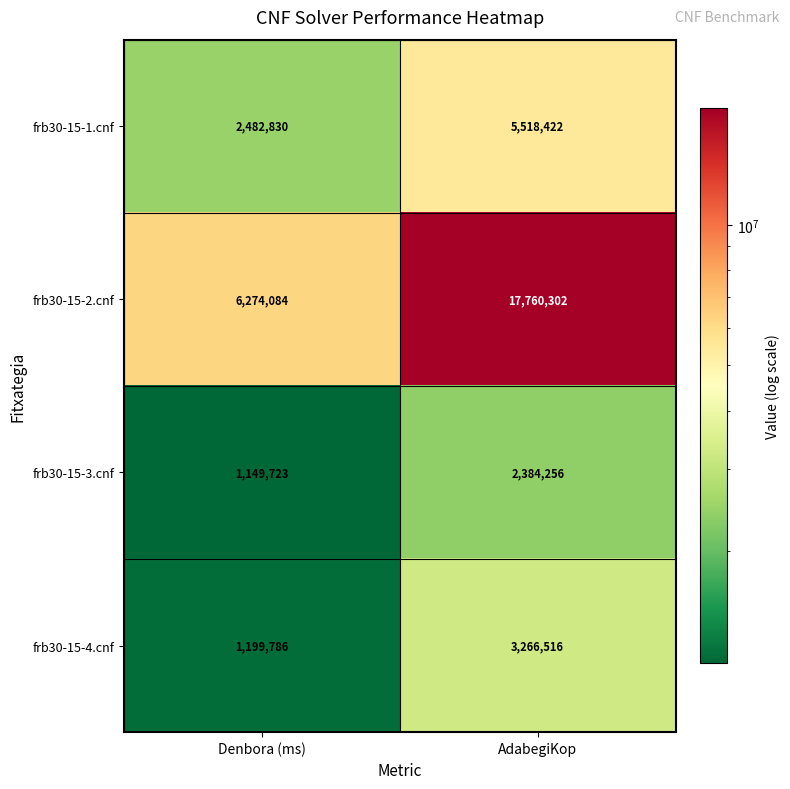

Which series has the largest range (max minus min)?

frb30-15-2.cnf